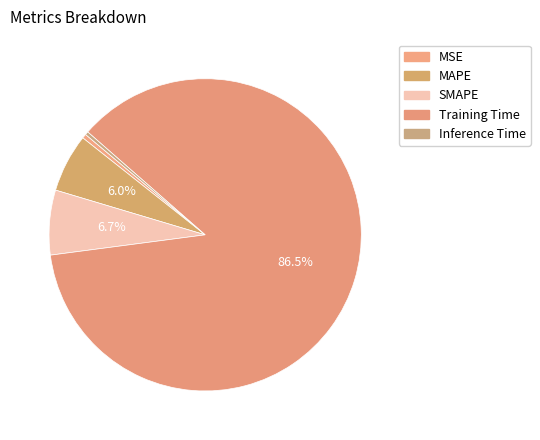

True or false: MAPE accounts for 6% of the total.

True